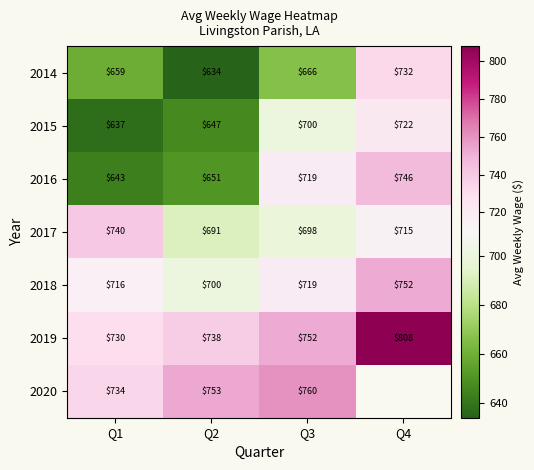

How many categories are shown in the chart?

4